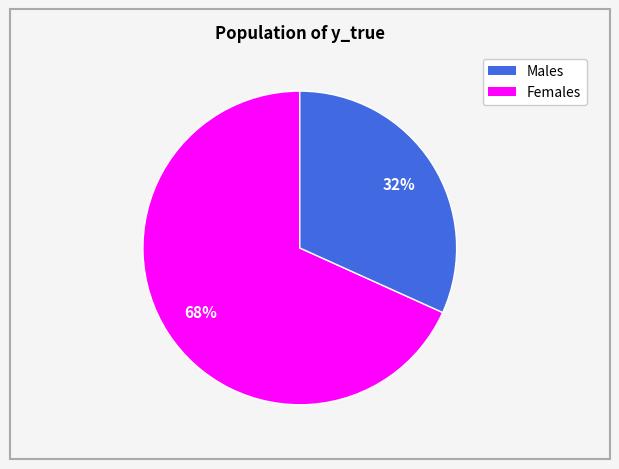

Is there a majority slice in this chart?

Yes